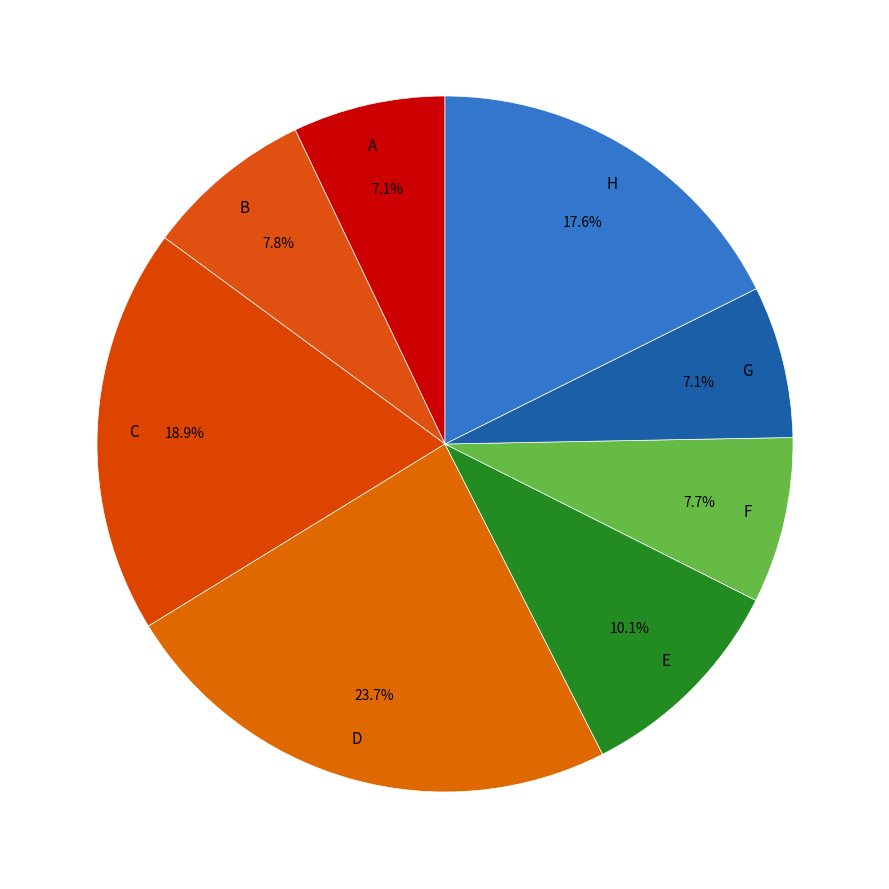

Between F and G, which is larger?

F